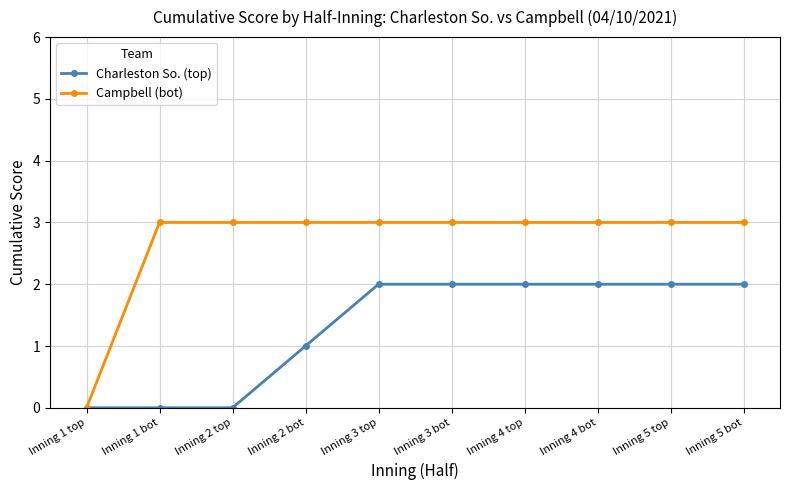

List the series in order of their peak value, highest first.

Campbell (bot), Charleston So. (top)